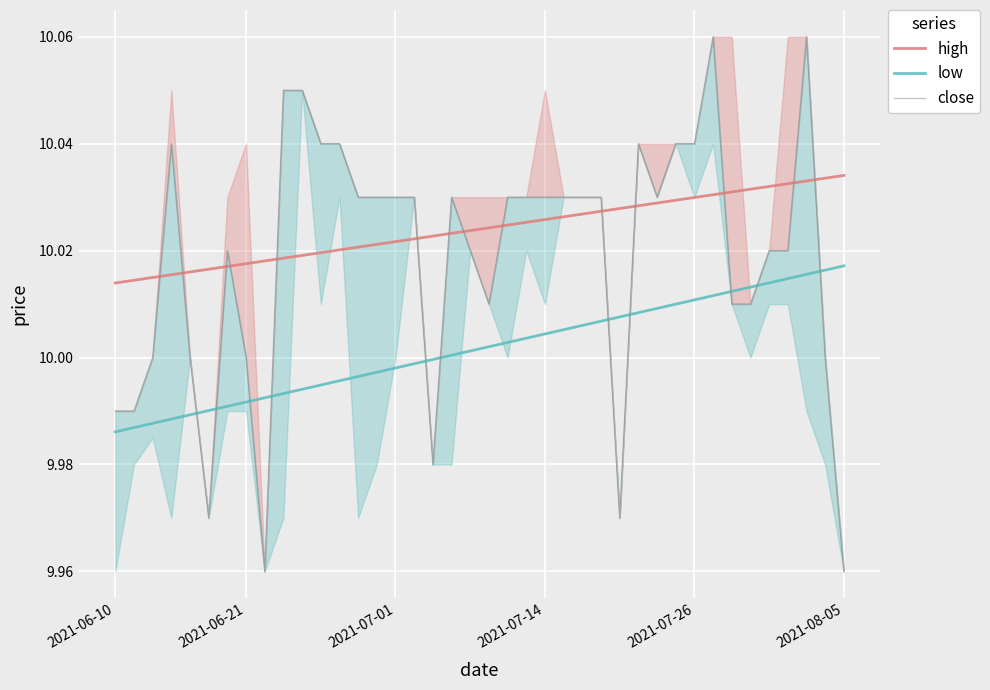

True or false: low and high intersect in this chart.

False